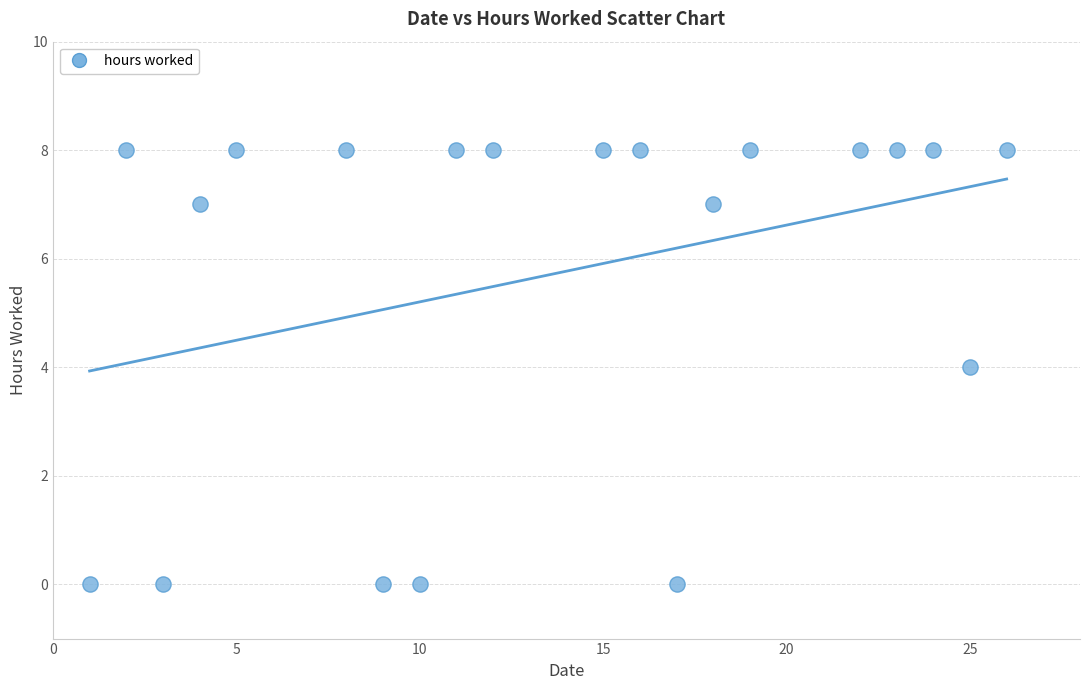

What is the range of X values (max minus min)?

25